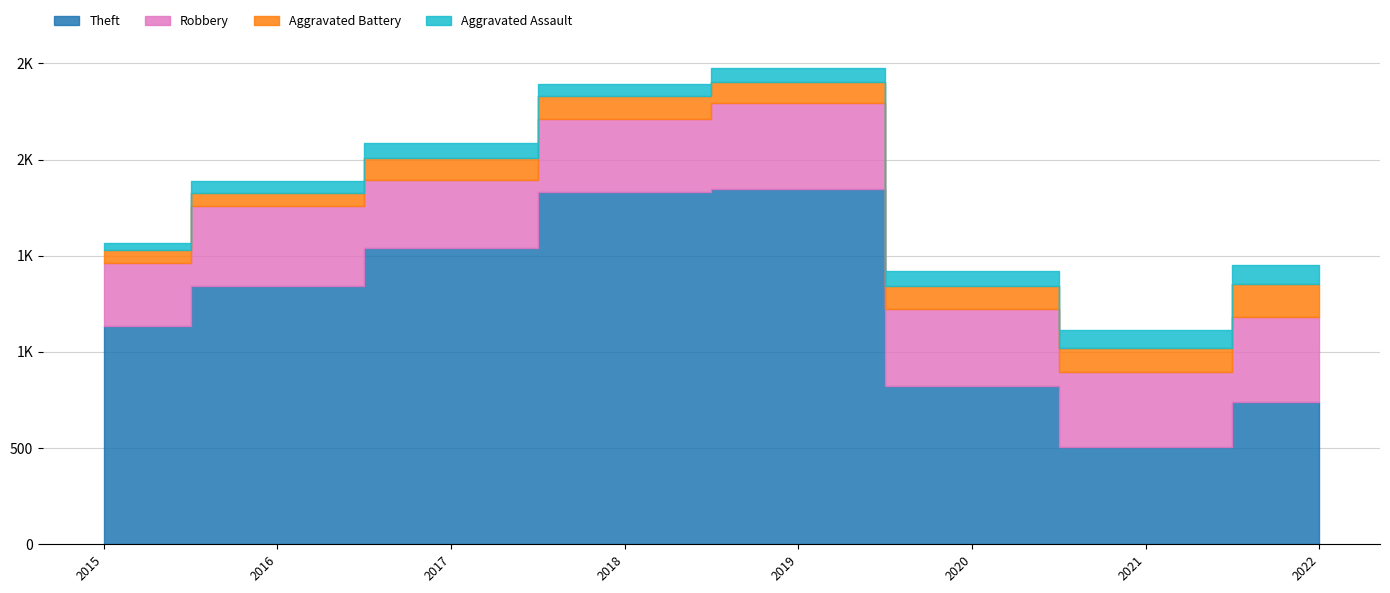

True or false: Robbery and Aggravated Assault cross at least once.

False